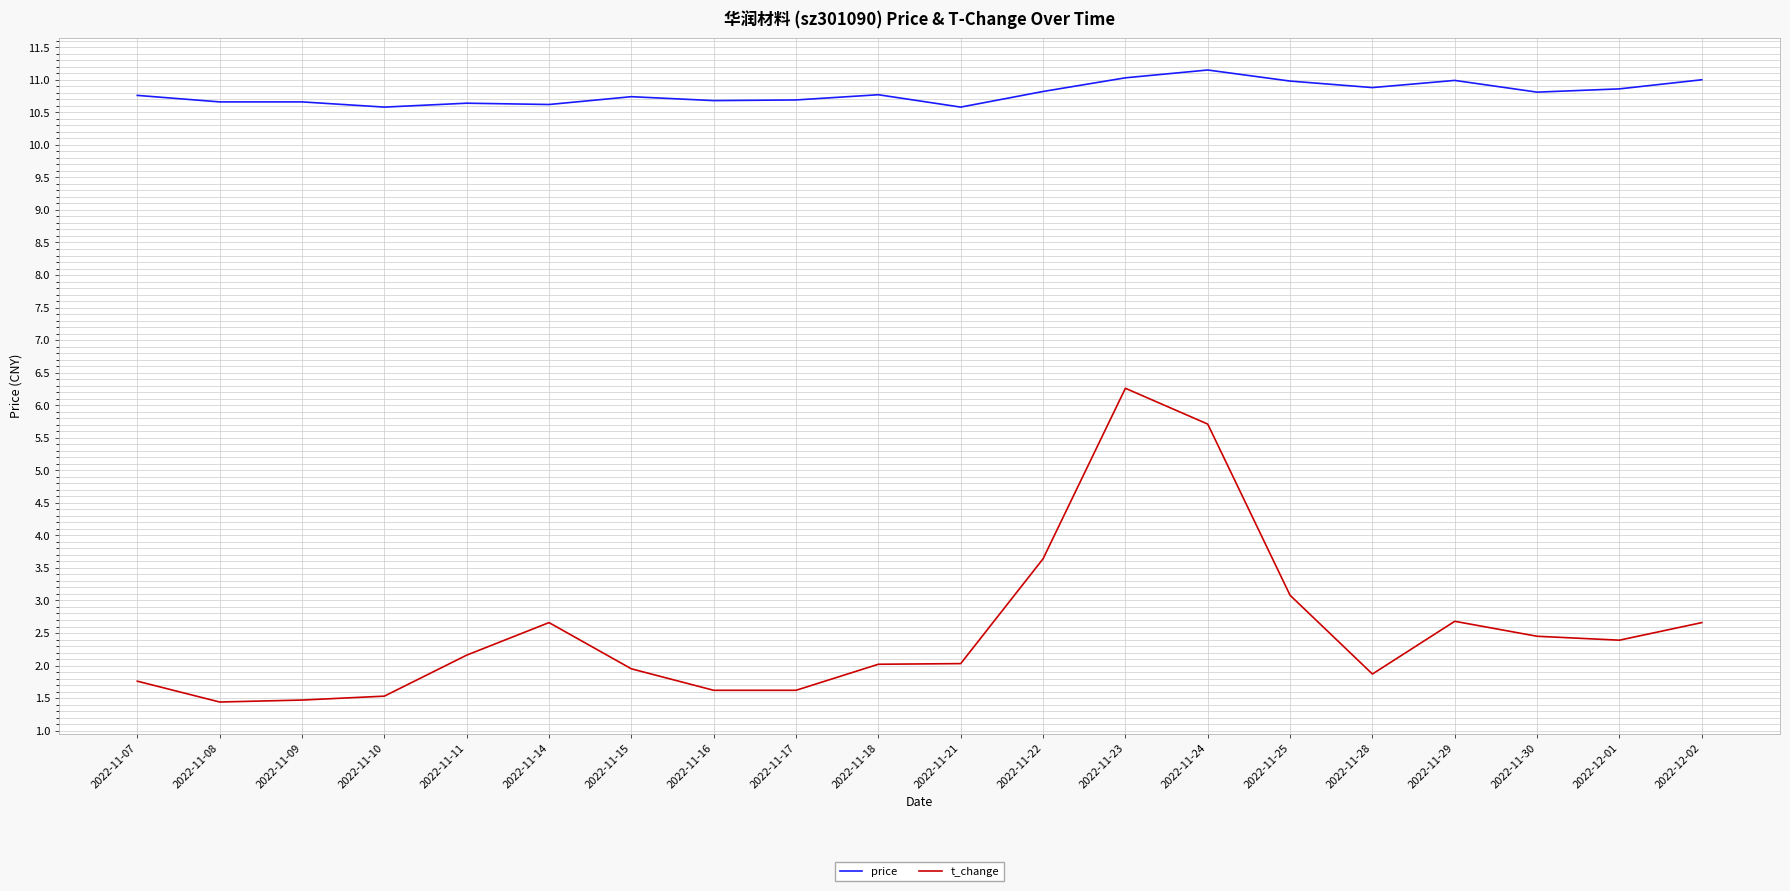

What is the total value across all series at 2022-11-18?

12.8